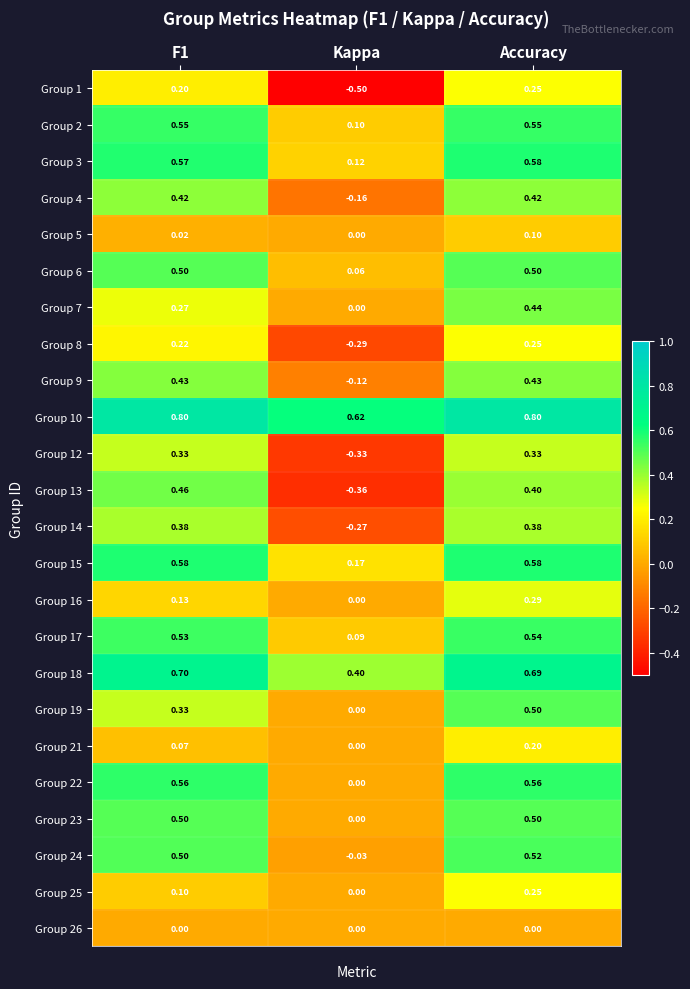

How many positive values does the Group 12 series have?

2